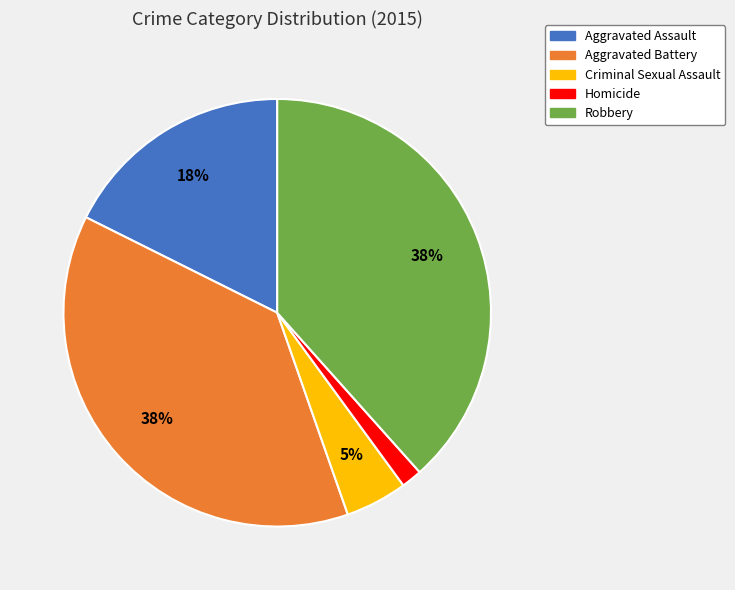

To the nearest percent, what portion does Aggravated Battery represent?

38%